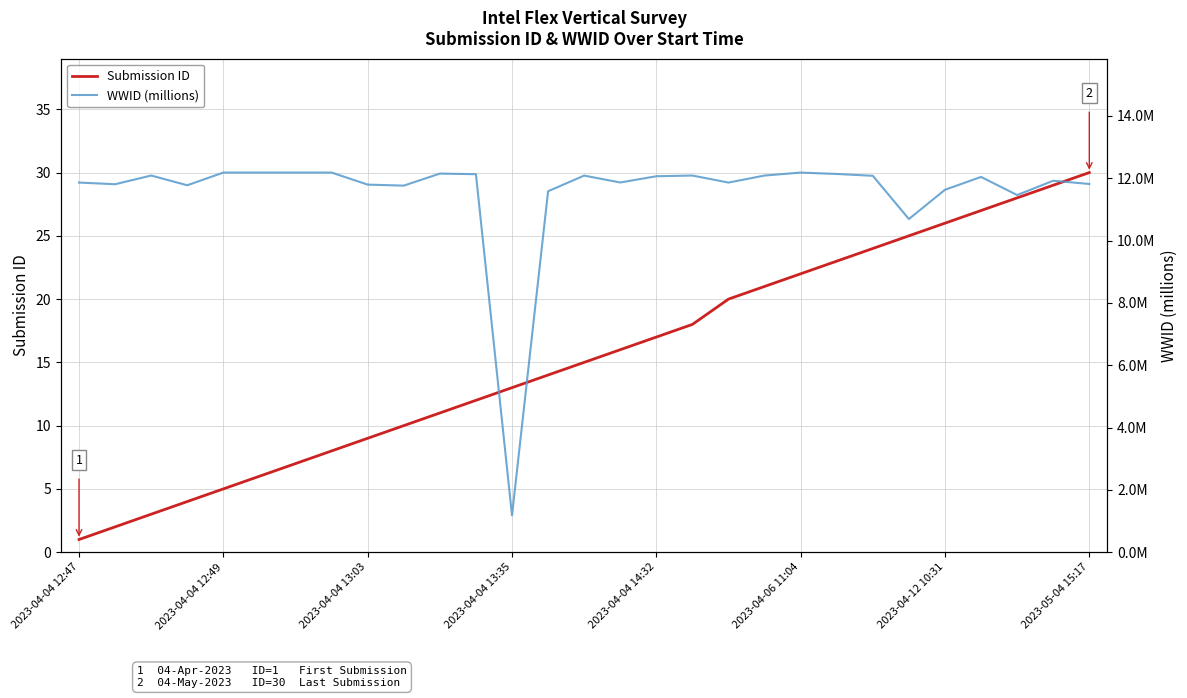

What is the difference between the second highest and minimum values in the WWID (millions) series?

11.0